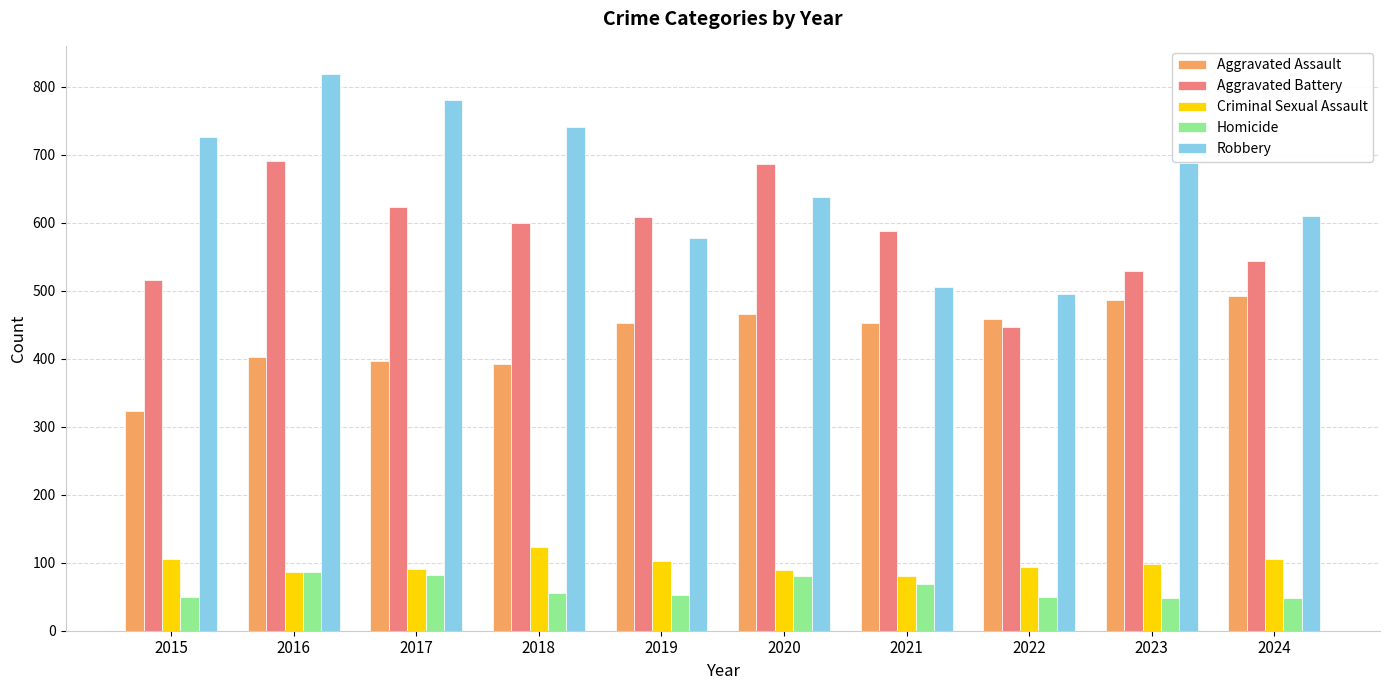

The Aggravated Assault series shows 323 at 2015. True or false?

True